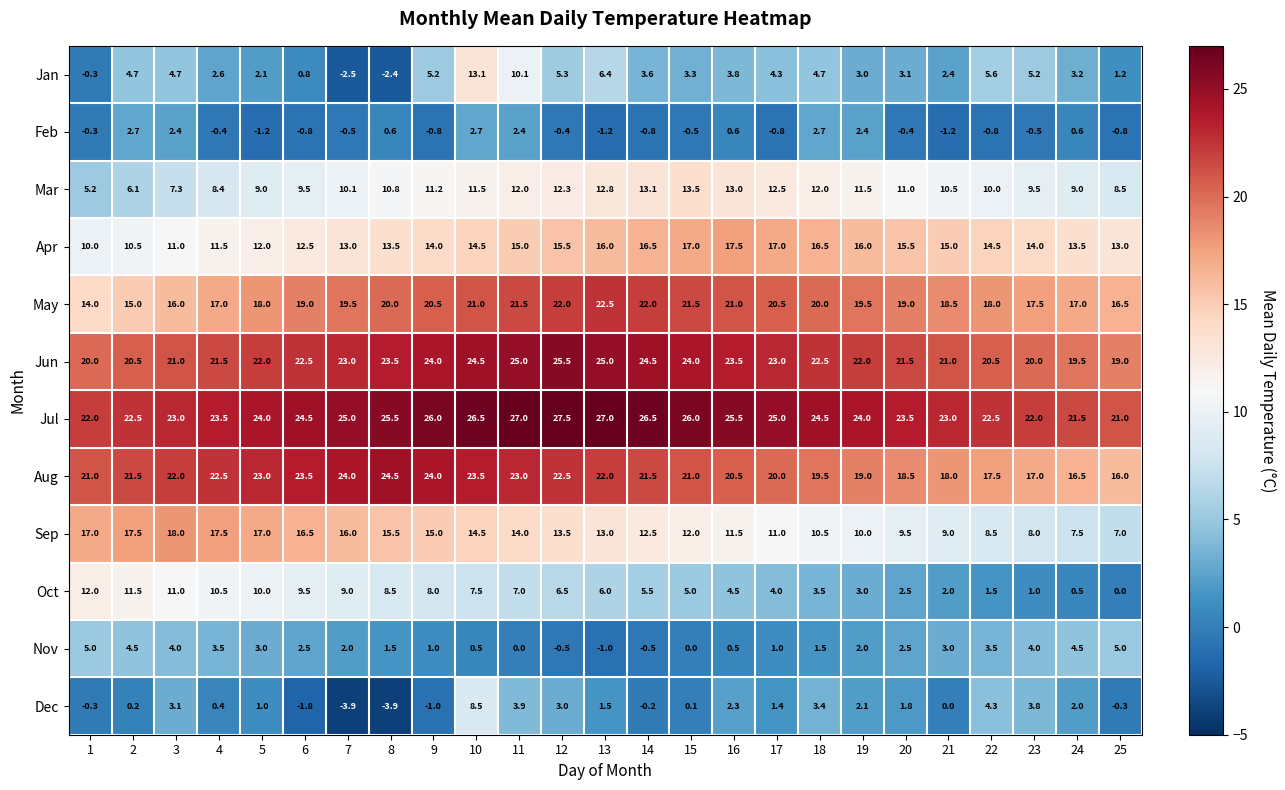

What is the difference between the Apr values at 16 and 15?

0.5